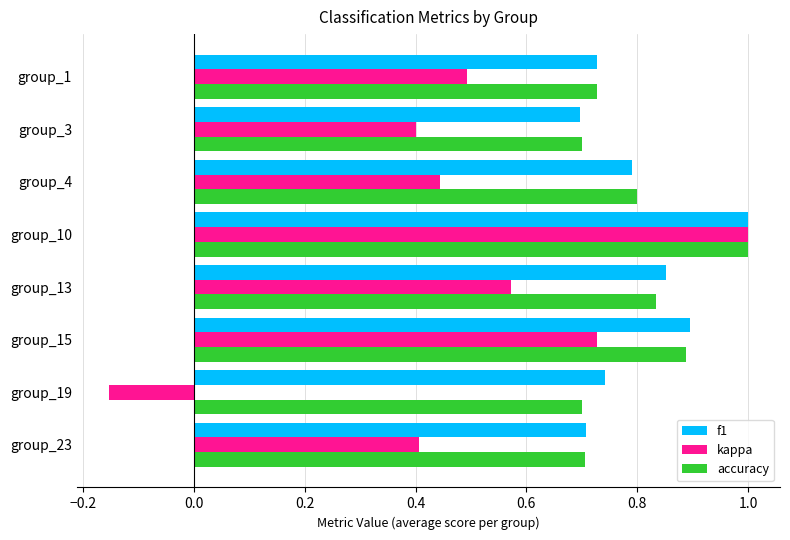

At which label is f1 closest to 0?

group_3